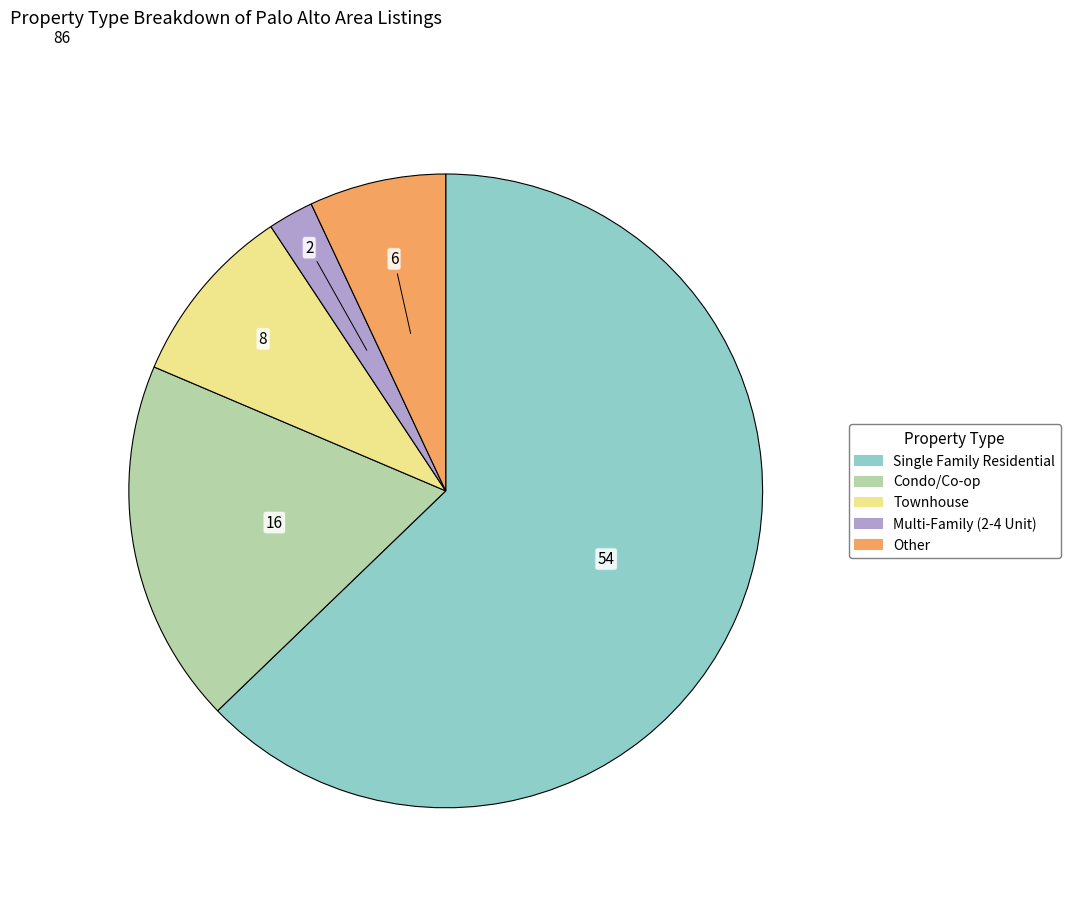

What is the majority slice?

Single Family Residential